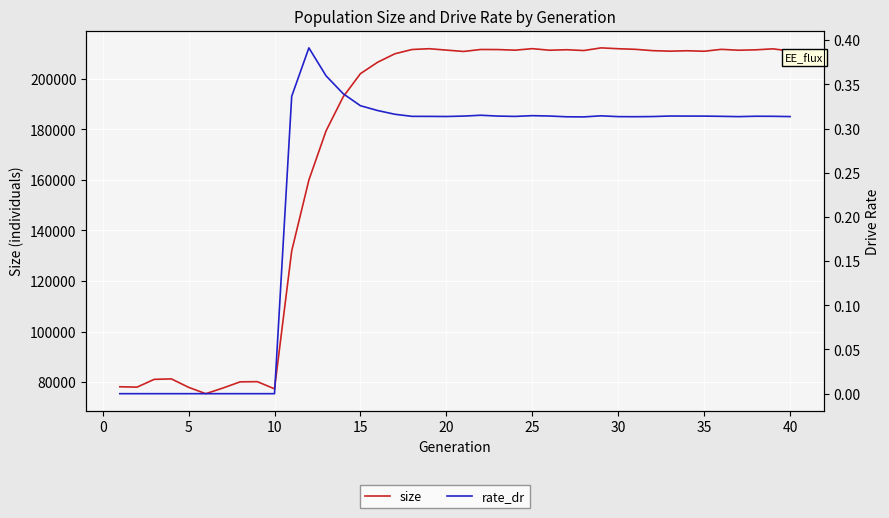

How many data points in size are less than 210967?

20